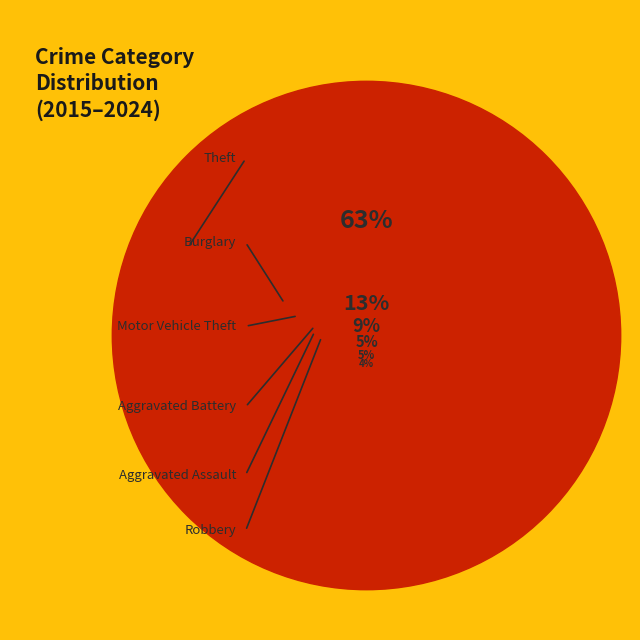

Which category has the smallest portion of the pie?

Robbery